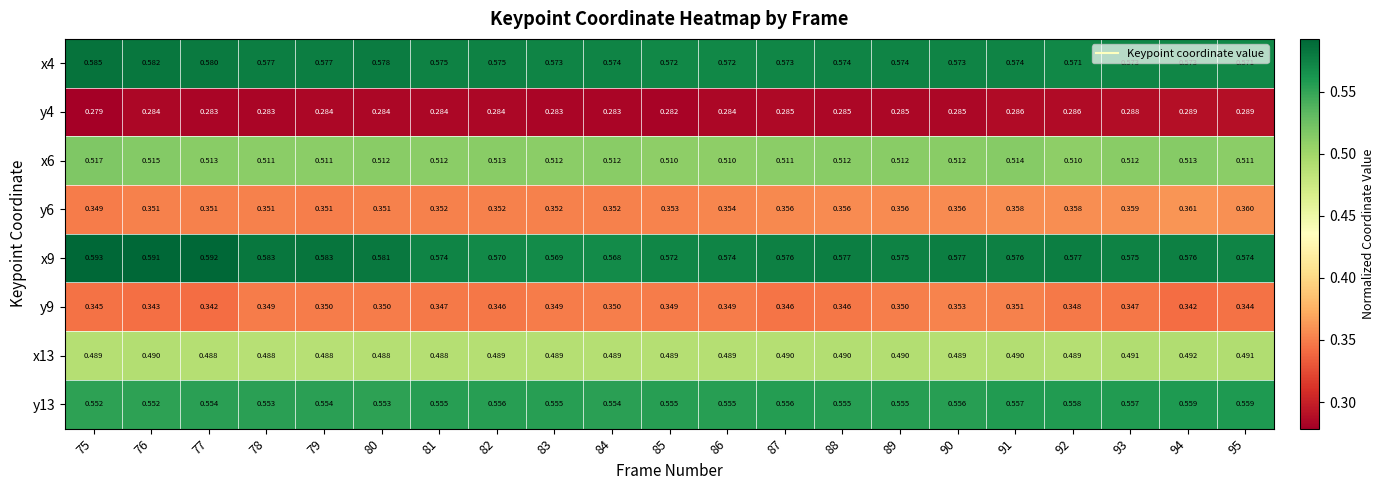

Is the value of x4 at 79 greater than the value of x6 at 92?

Yes